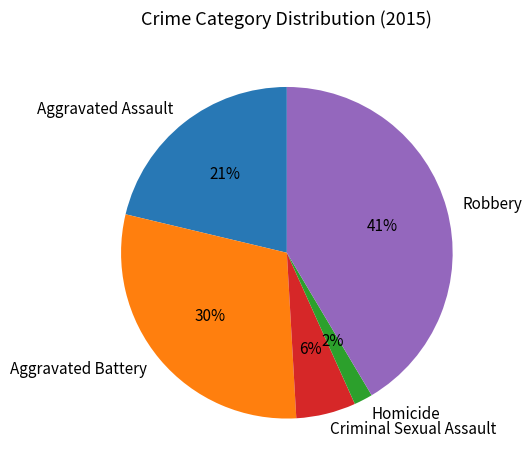

Is the sum of Aggravated Assault and Robbery greater than half?

Yes